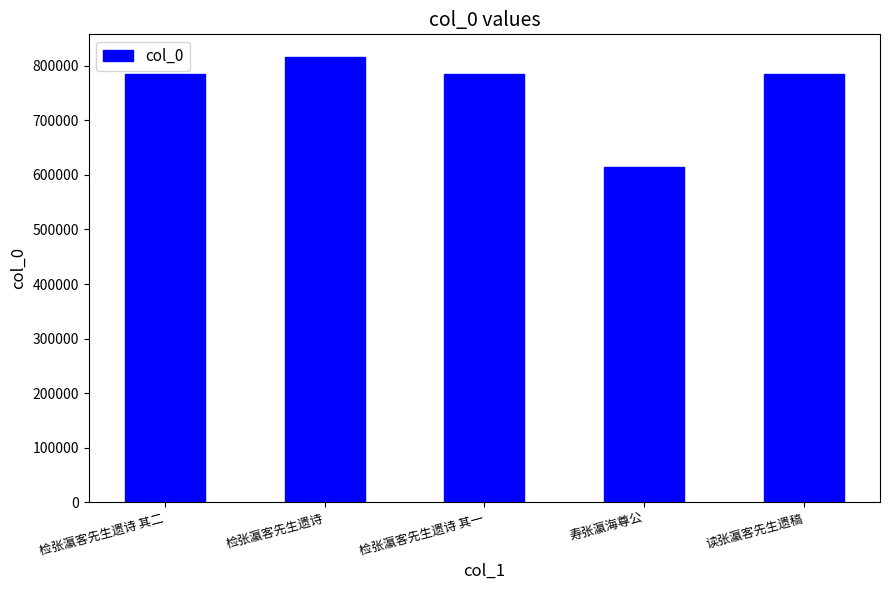

How many series are shown in this chart?

1